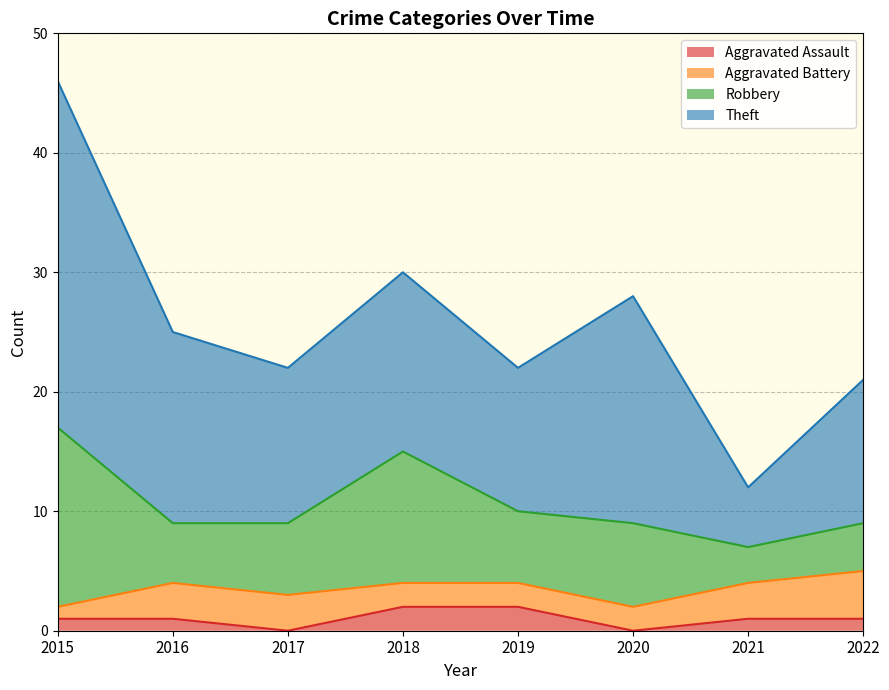

At which label does Theft reach its minimum?

2021